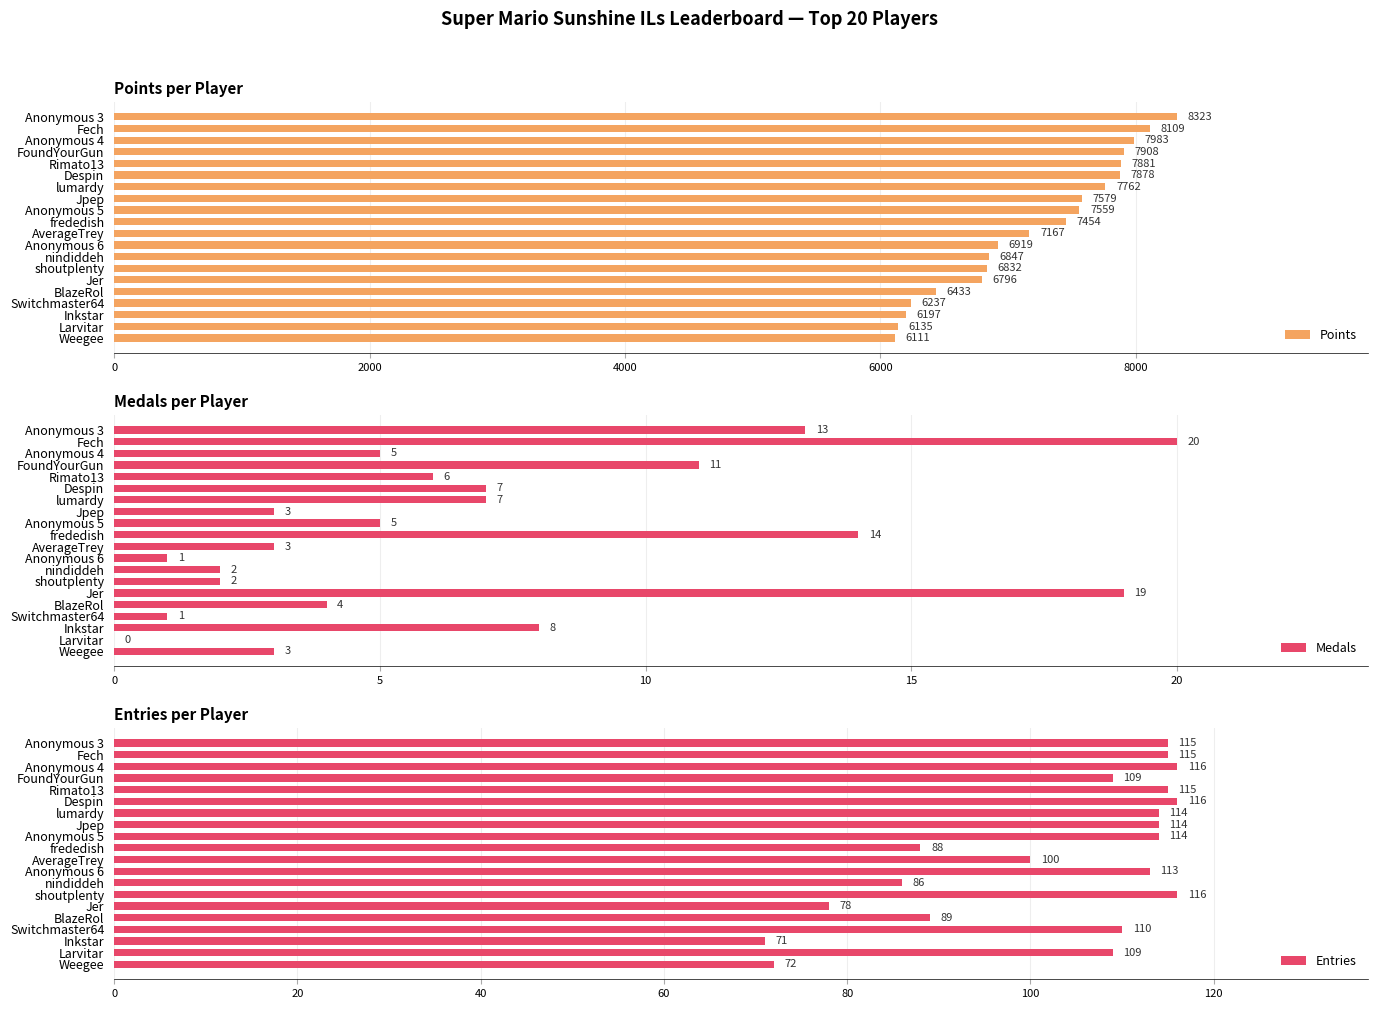

What are all the series names shown in the legend?

Points, Medals, Entries